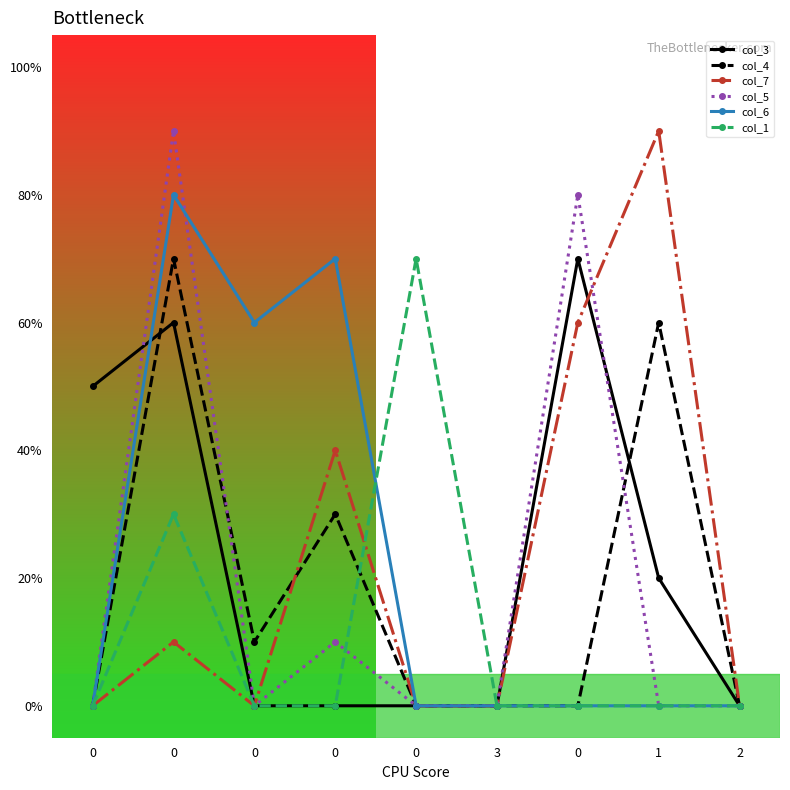

Is this an area chart (filled region under the line)?

No